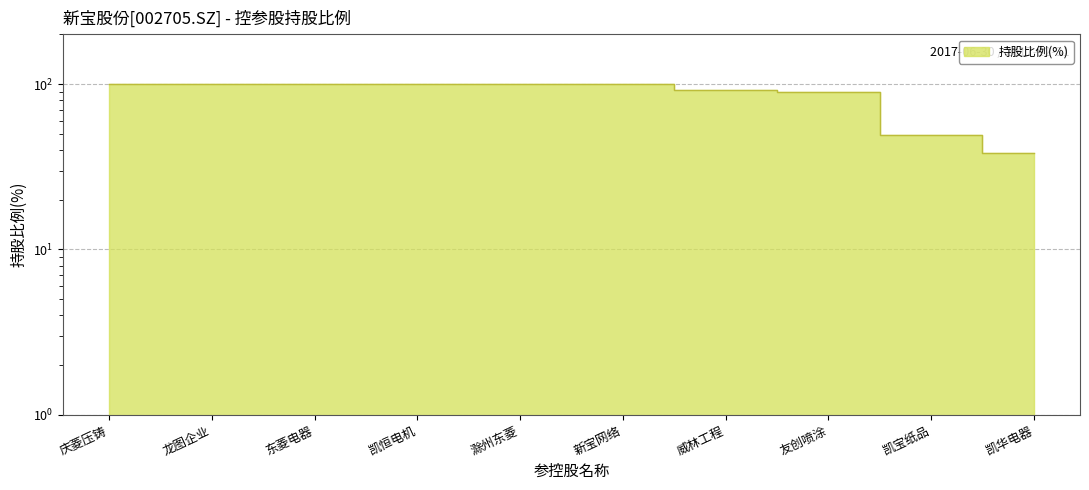

What is the change in value from 庆菱压铸 to 友创喷涂?

-10.0